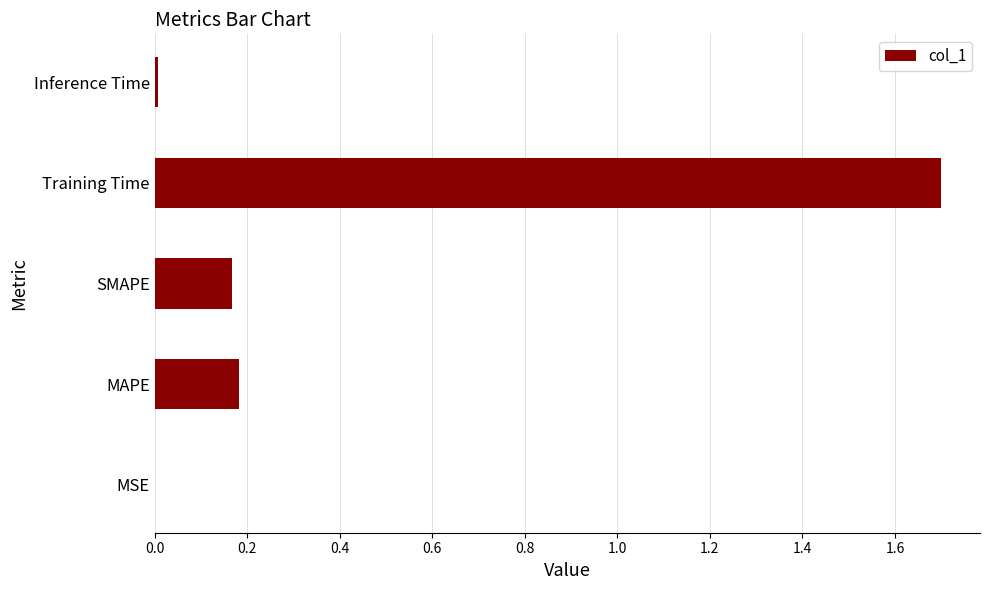

What is the sum of the values at MAPE and SMAPE?

0.4